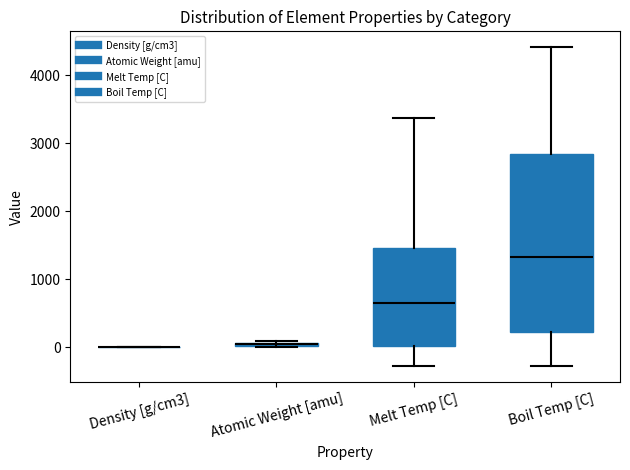

Where does the upper whisker of the box for Melt Temp [C] end on the y-axis? The values are not printed on the chart, so give them approximately, as read against the axis.

3400